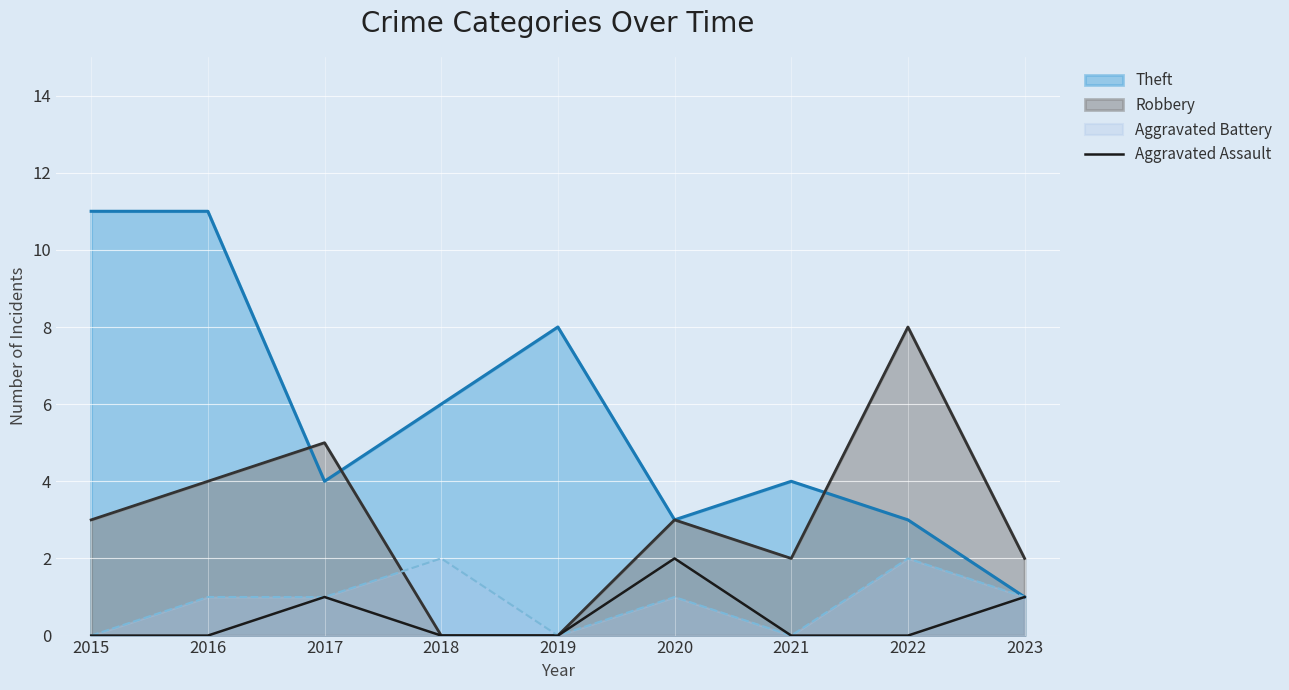

At which label does Robbery reach its peak?

2022